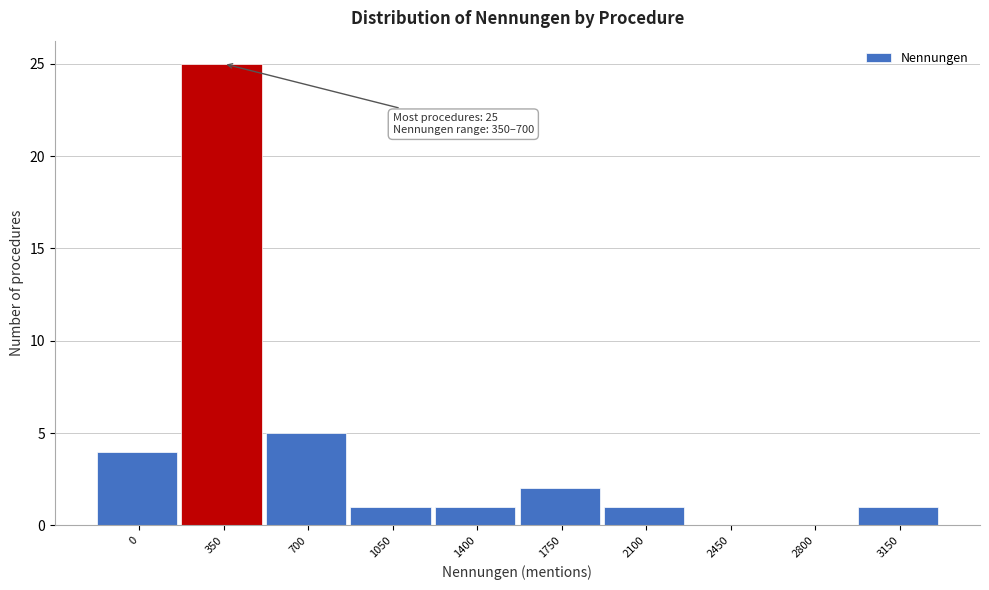

Reading left to right, extract all data points from this chart.

0=4	350=25	700=5	1050=1	1400=1	1750=2	2100=1	2450=0	2800=0	3150=1